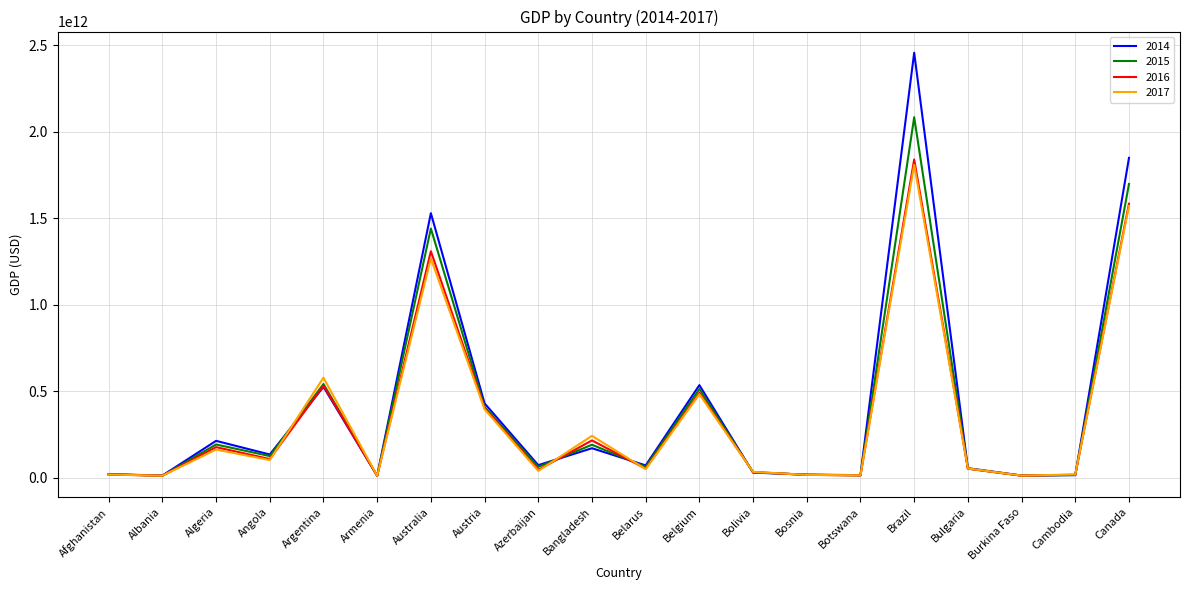

The 2014 series shows 134935090330 at Angola. True or false?

True